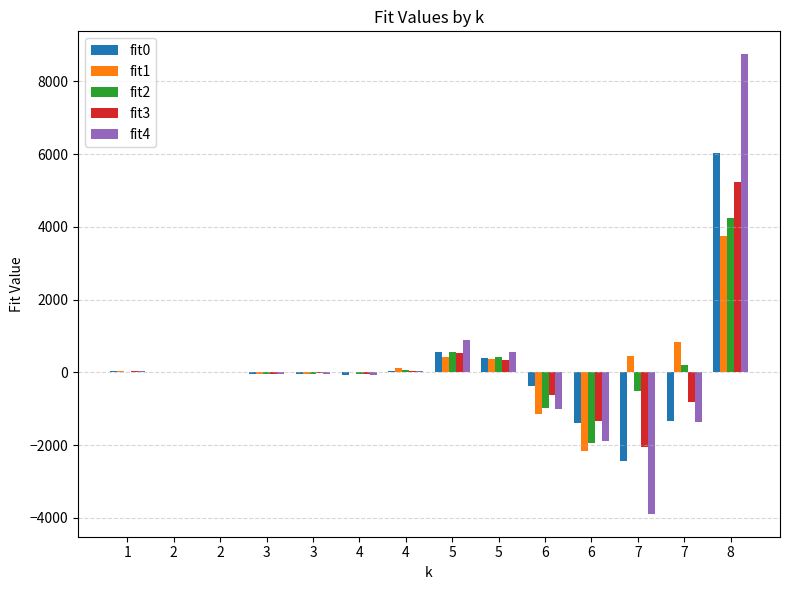

Count the number of data series in this chart.

5